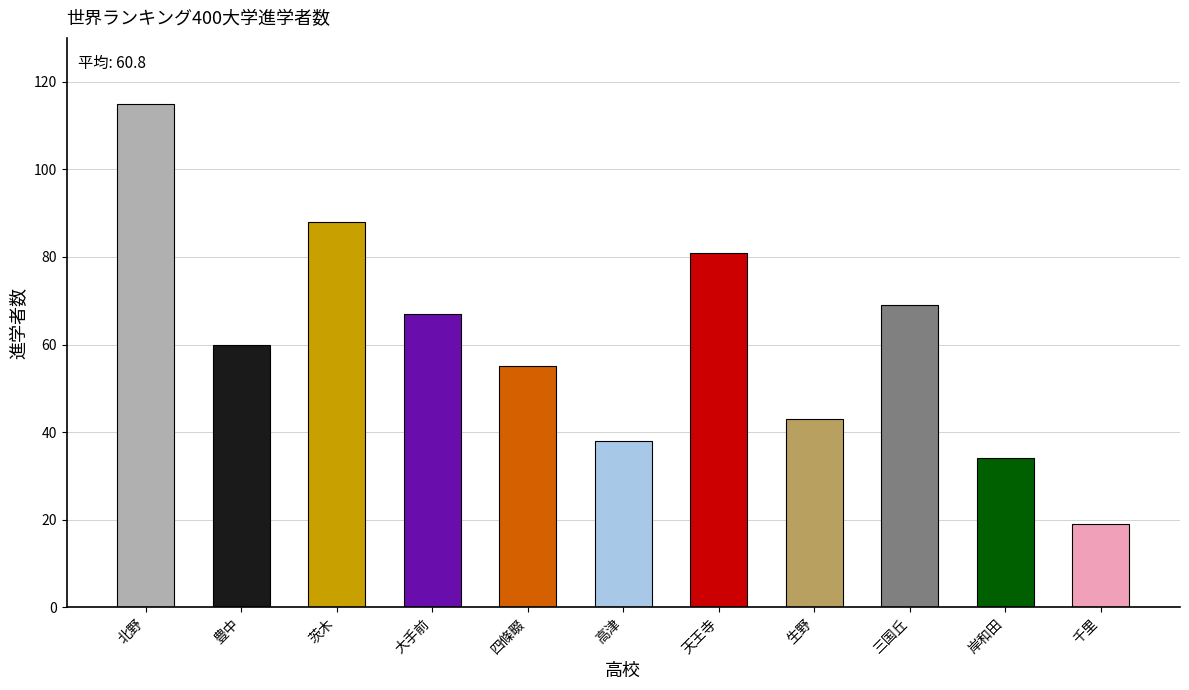

At which label is the value closest to 67?

大手前